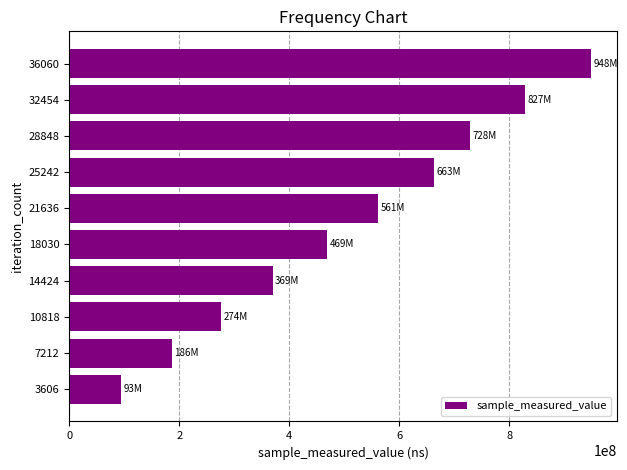

Is it true that the value at 25242 is 1055098423?

False